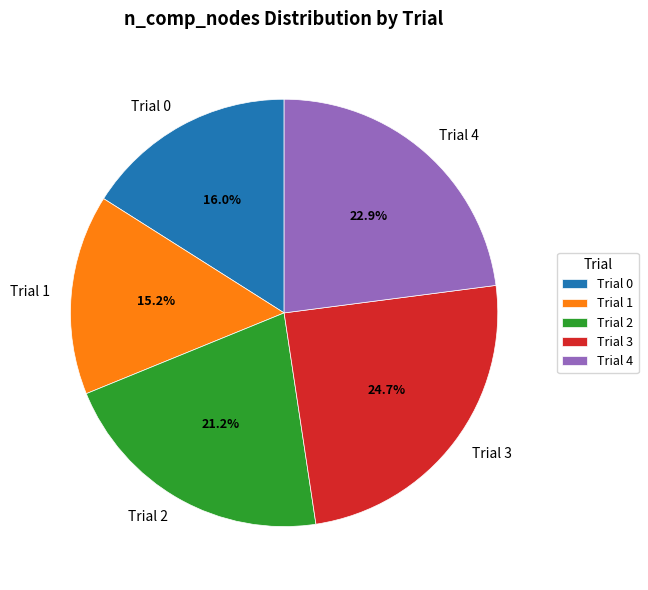

What is the smallest slice in the pie chart?

Trial 1